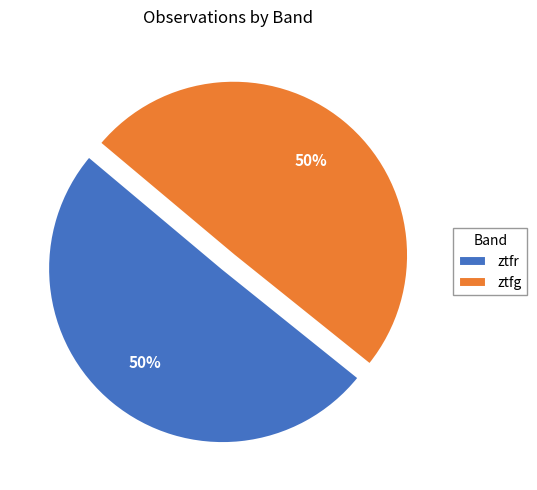

To the nearest percent, what percentage of the pie is ztfg?

50%